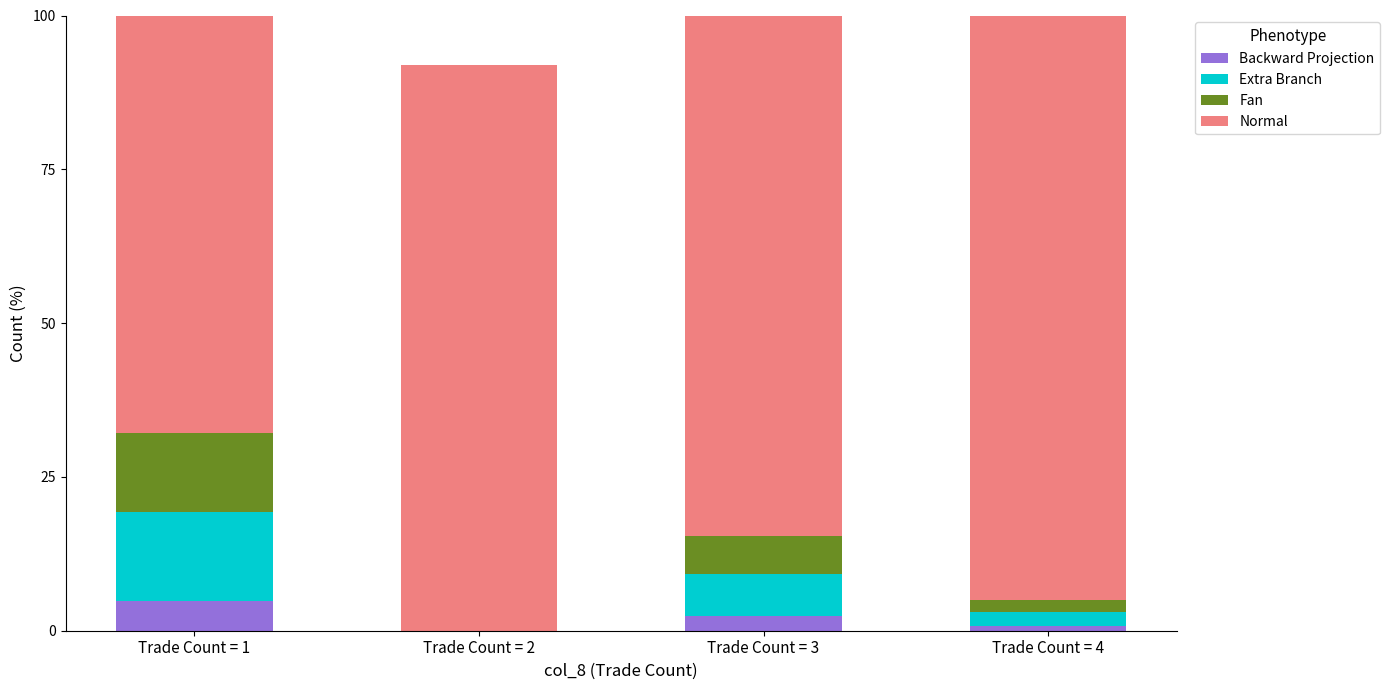

What is the difference between the highest and lowest values at Trade Count = 1?

63.1